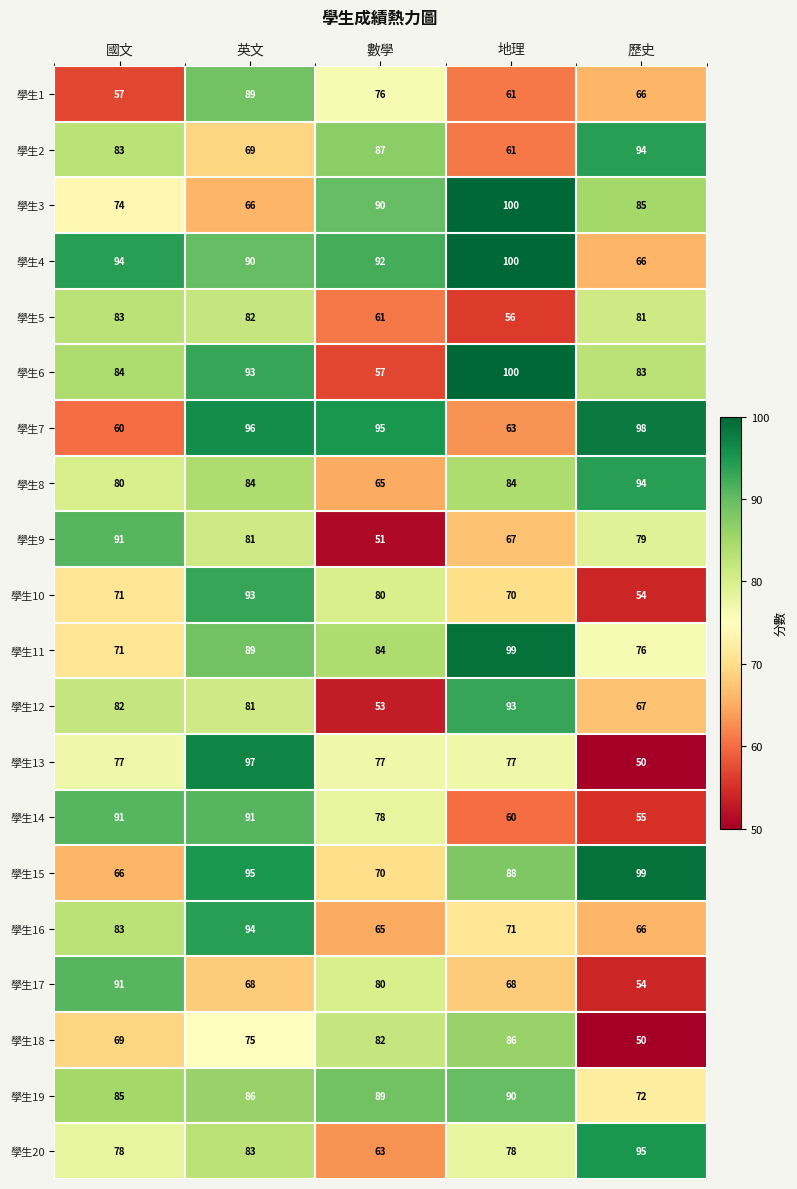

At which label is 學生11 closest to 85?

數學